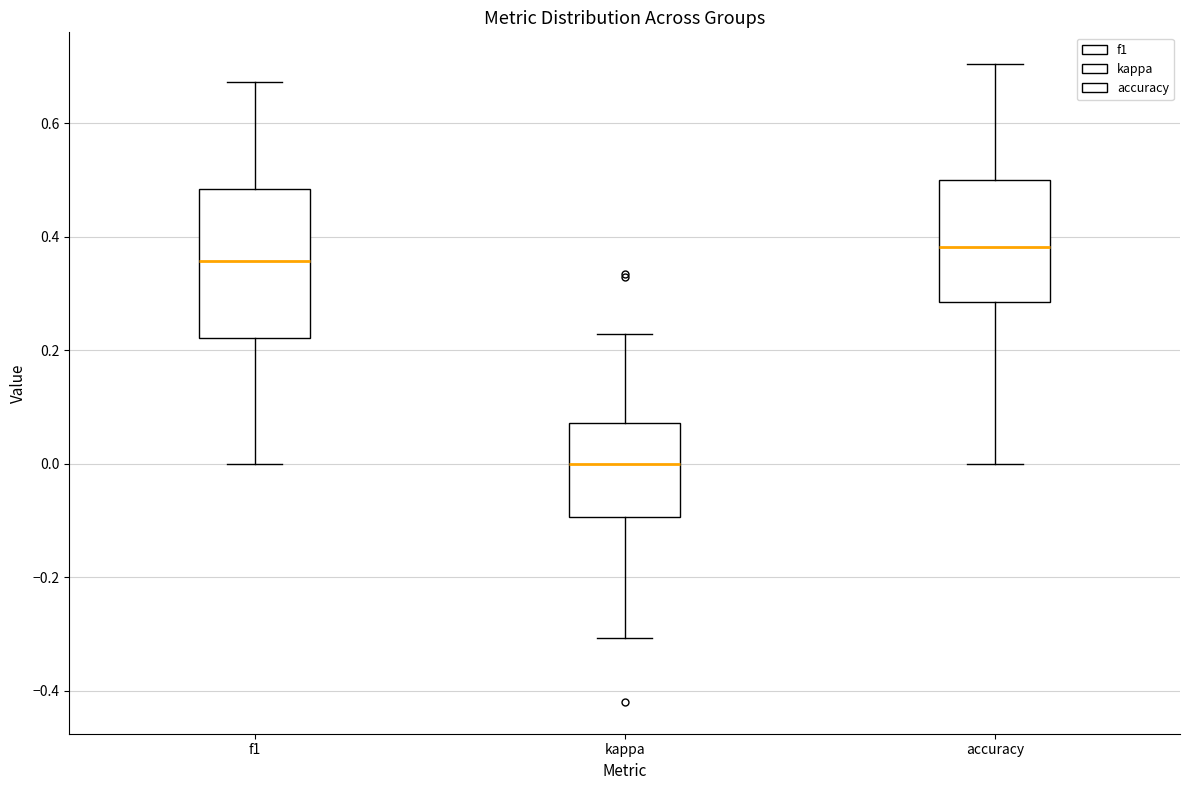

Which box has the lowest median line?

kappa